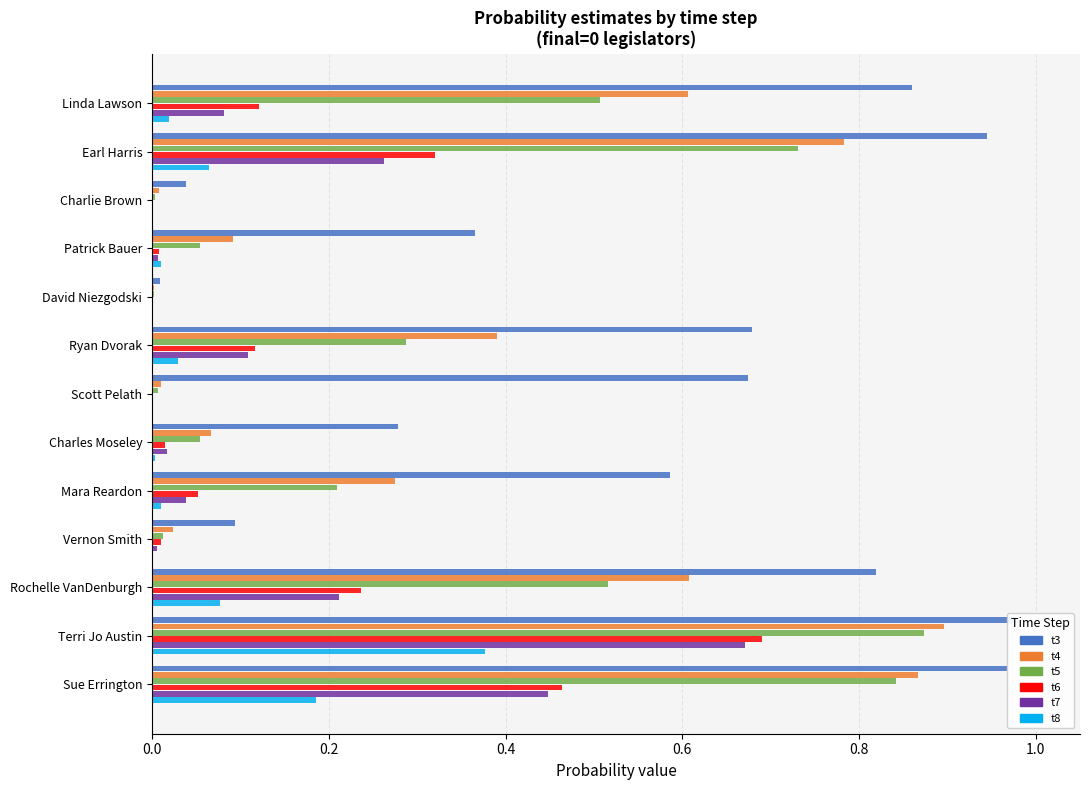

Rank the series at Rochelle VanDenburgh from highest to lowest value.

t3, t4, t5, t6, t7, t8